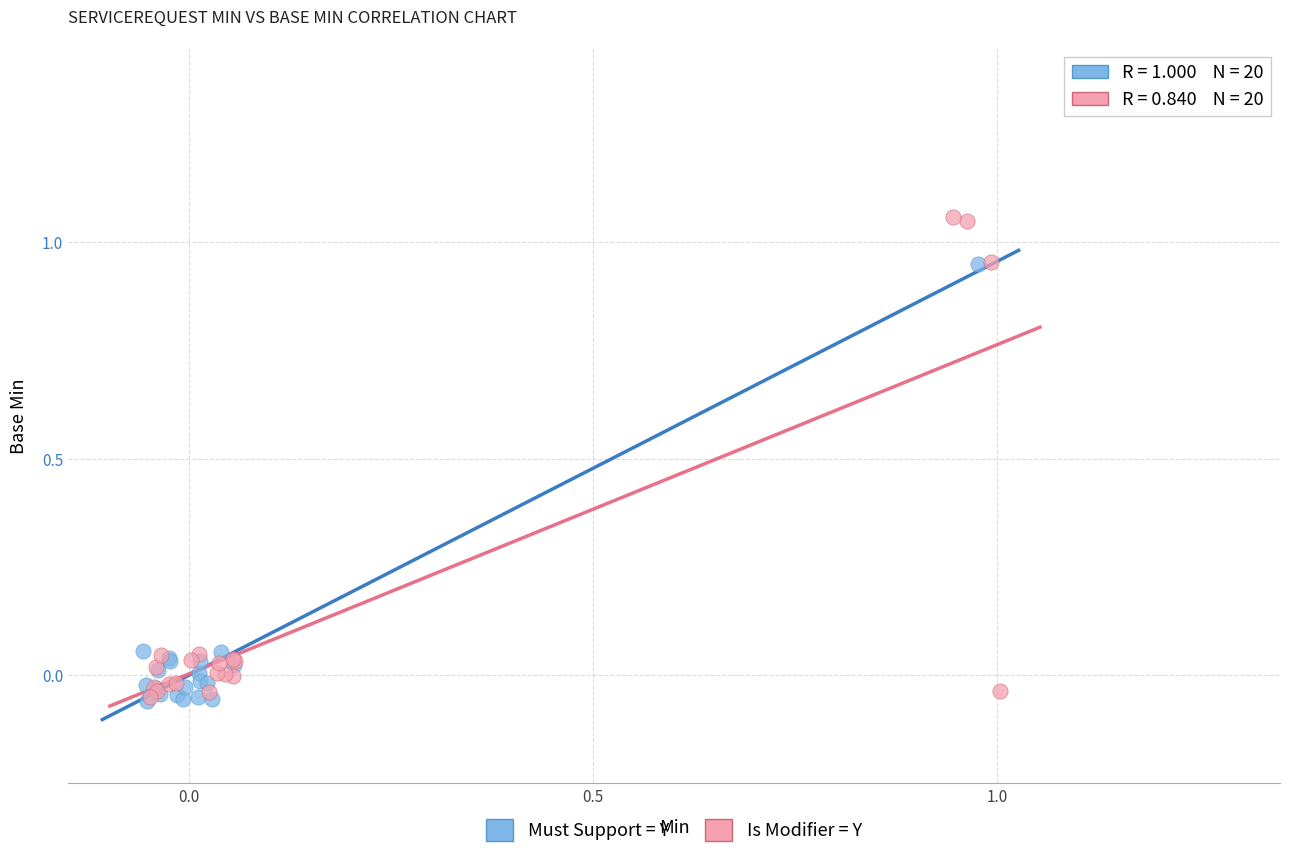

Which series has the widest spread of Y values?

Is Modifier = Y